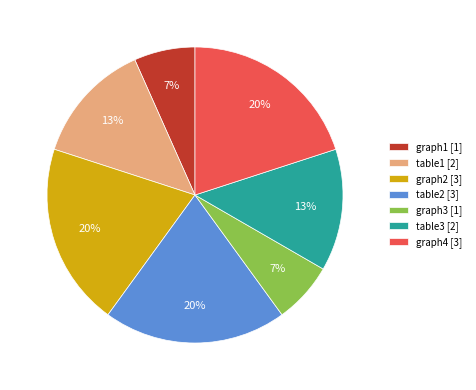

Between graph3 [1] and graph4 [3], which is larger?

graph4 [3]